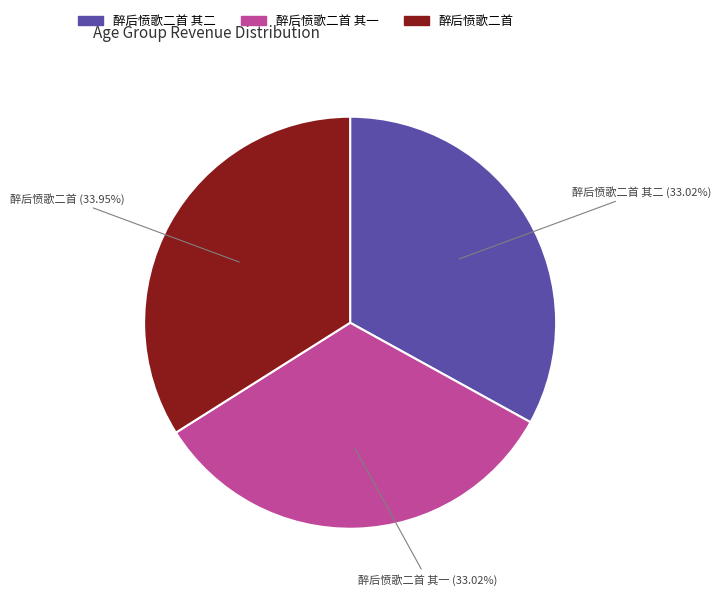

Is there a majority slice in this chart?

No